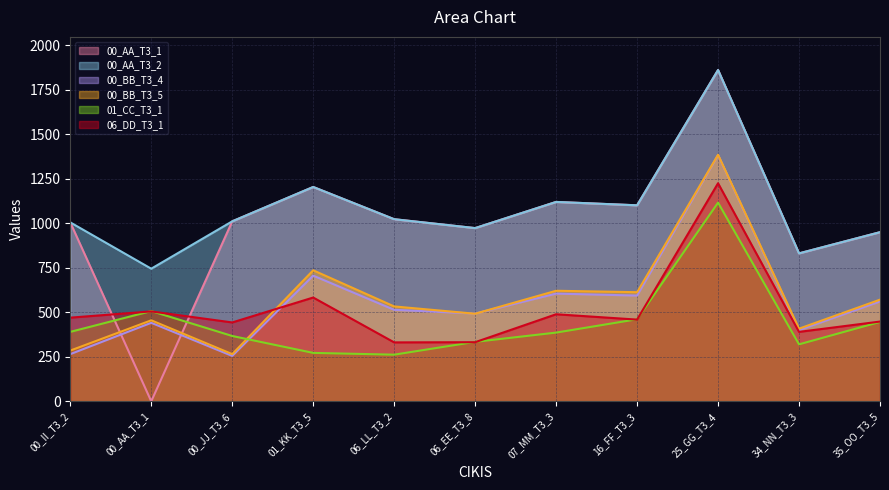

How many distinct data groups are displayed?

6